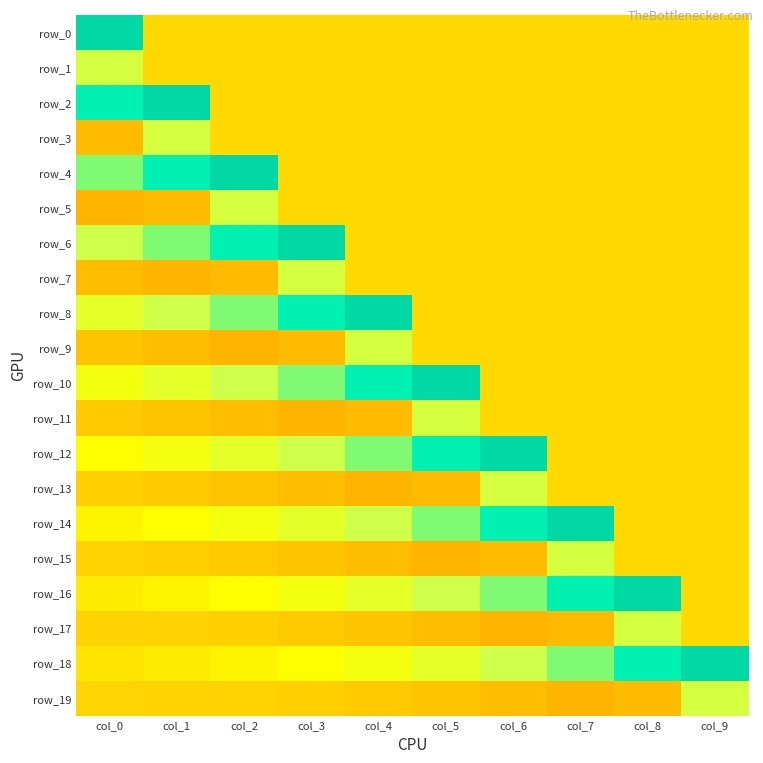

What is the spread (max minus min) of values at col_3?

0.6